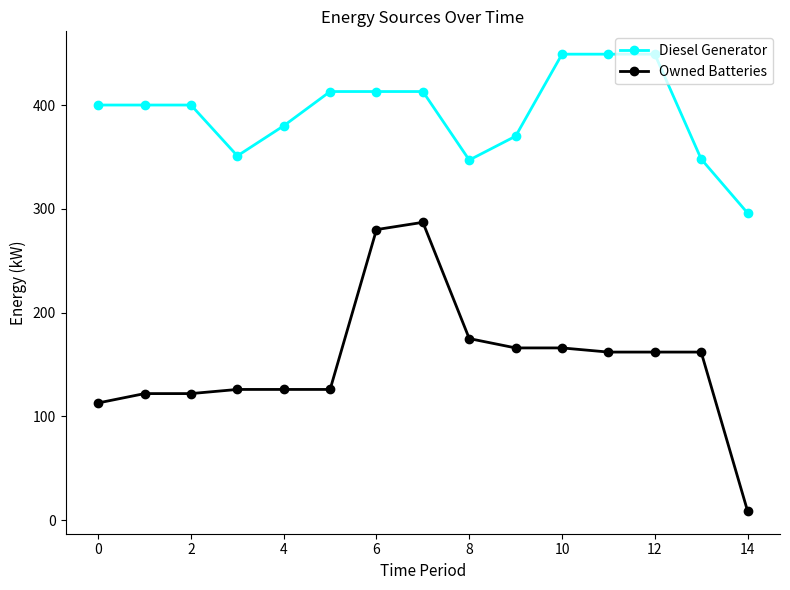

Is this an area chart (filled region under the line)?

No